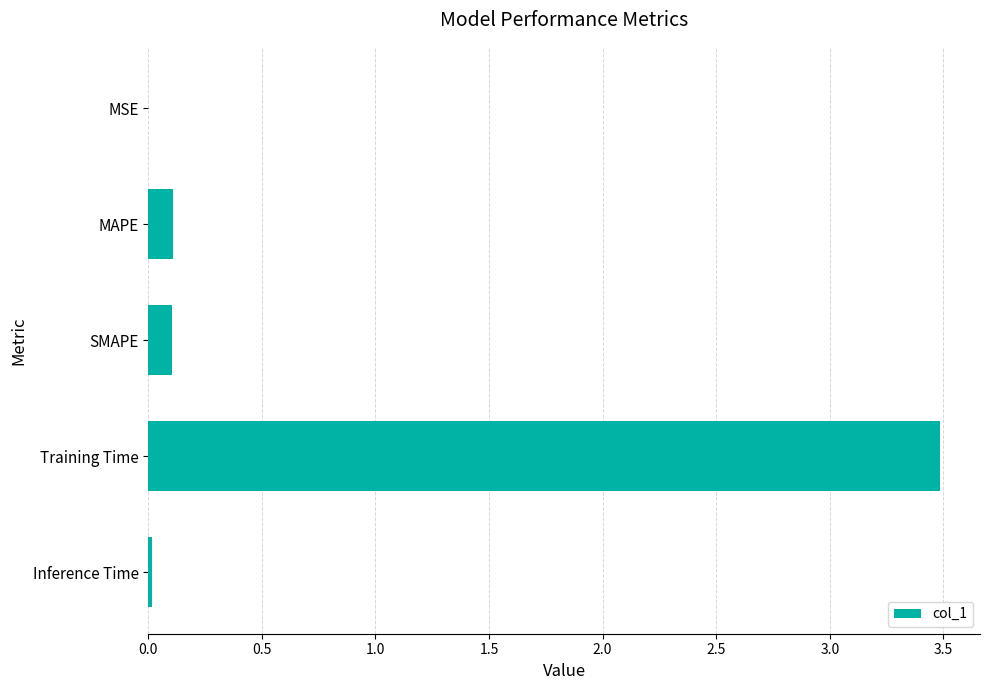

What is the sum of all values?

3.7